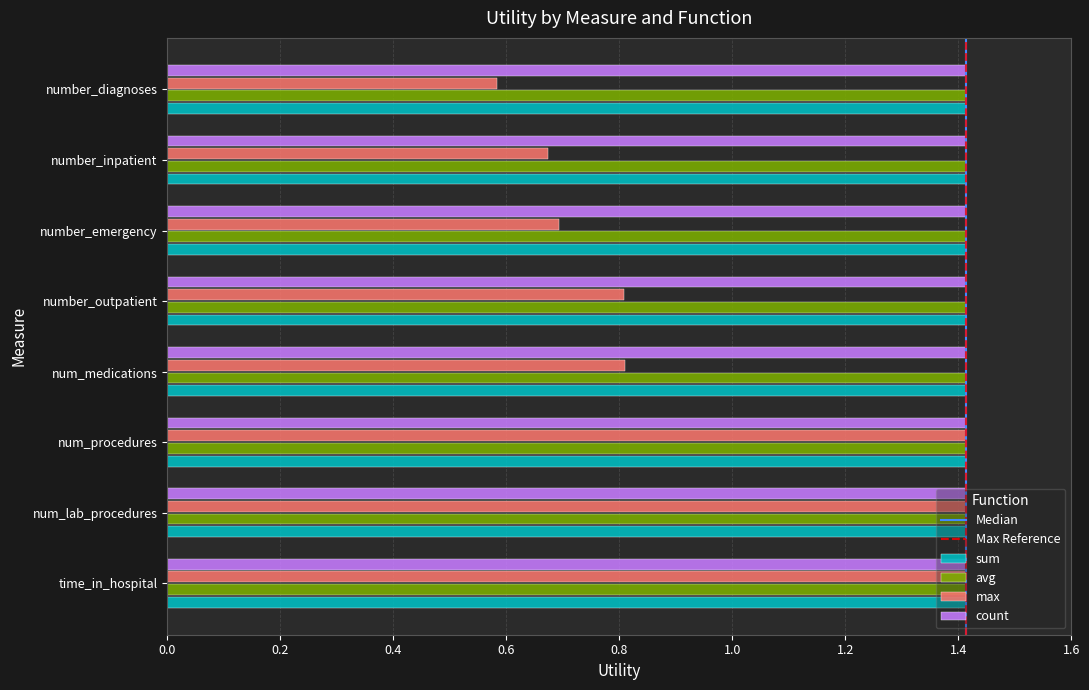

At which category does the chart reach its minimum across all series?

number_diagnoses